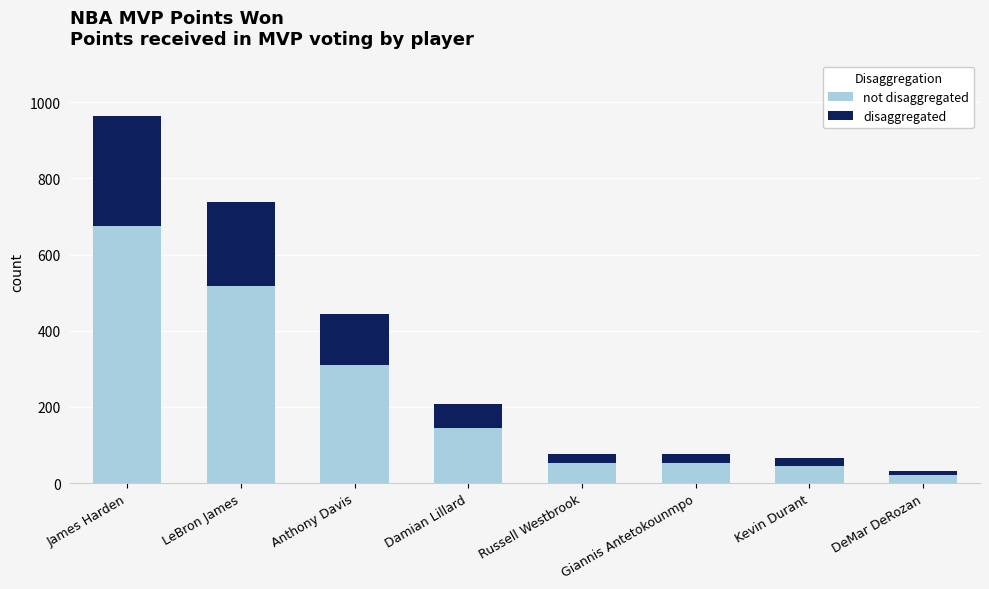

At which category is the sum across all series the highest?

James Harden